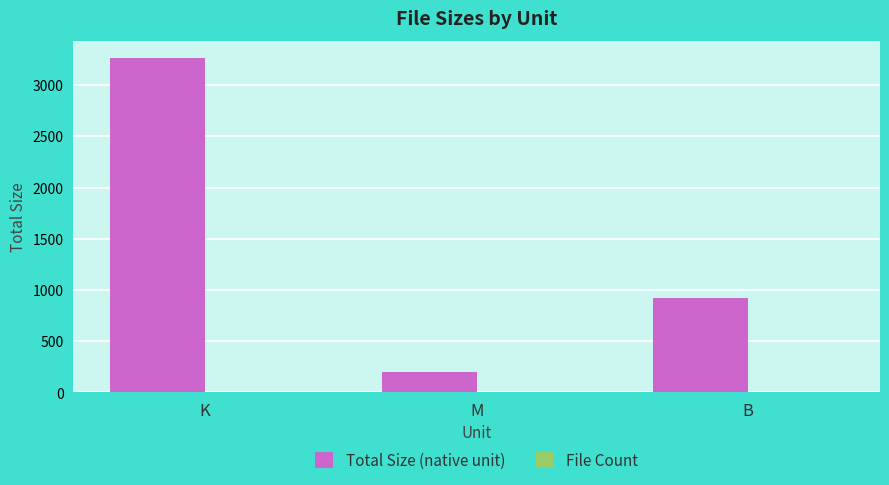

Is it true that Total Size (native unit) equals 5667.7 at K?

False